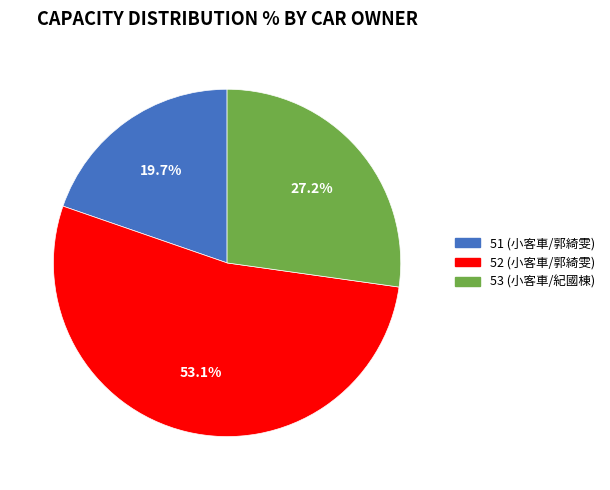

Which category accounts for the majority?

52 (小客車/郭綺雯)